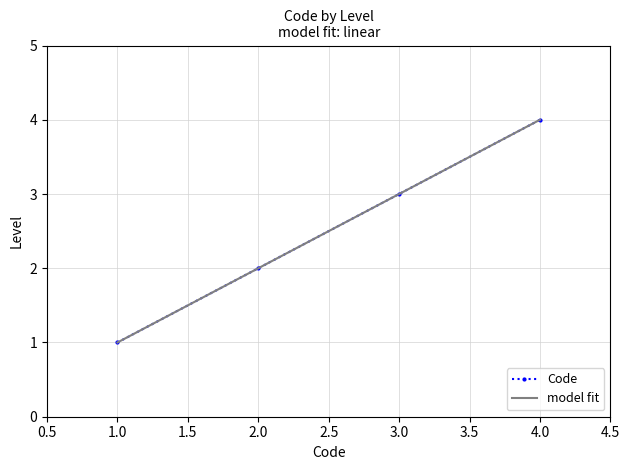

Rank the categories by Code value from lowest to highest.

1.0, 2.0, 3.0, 4.0